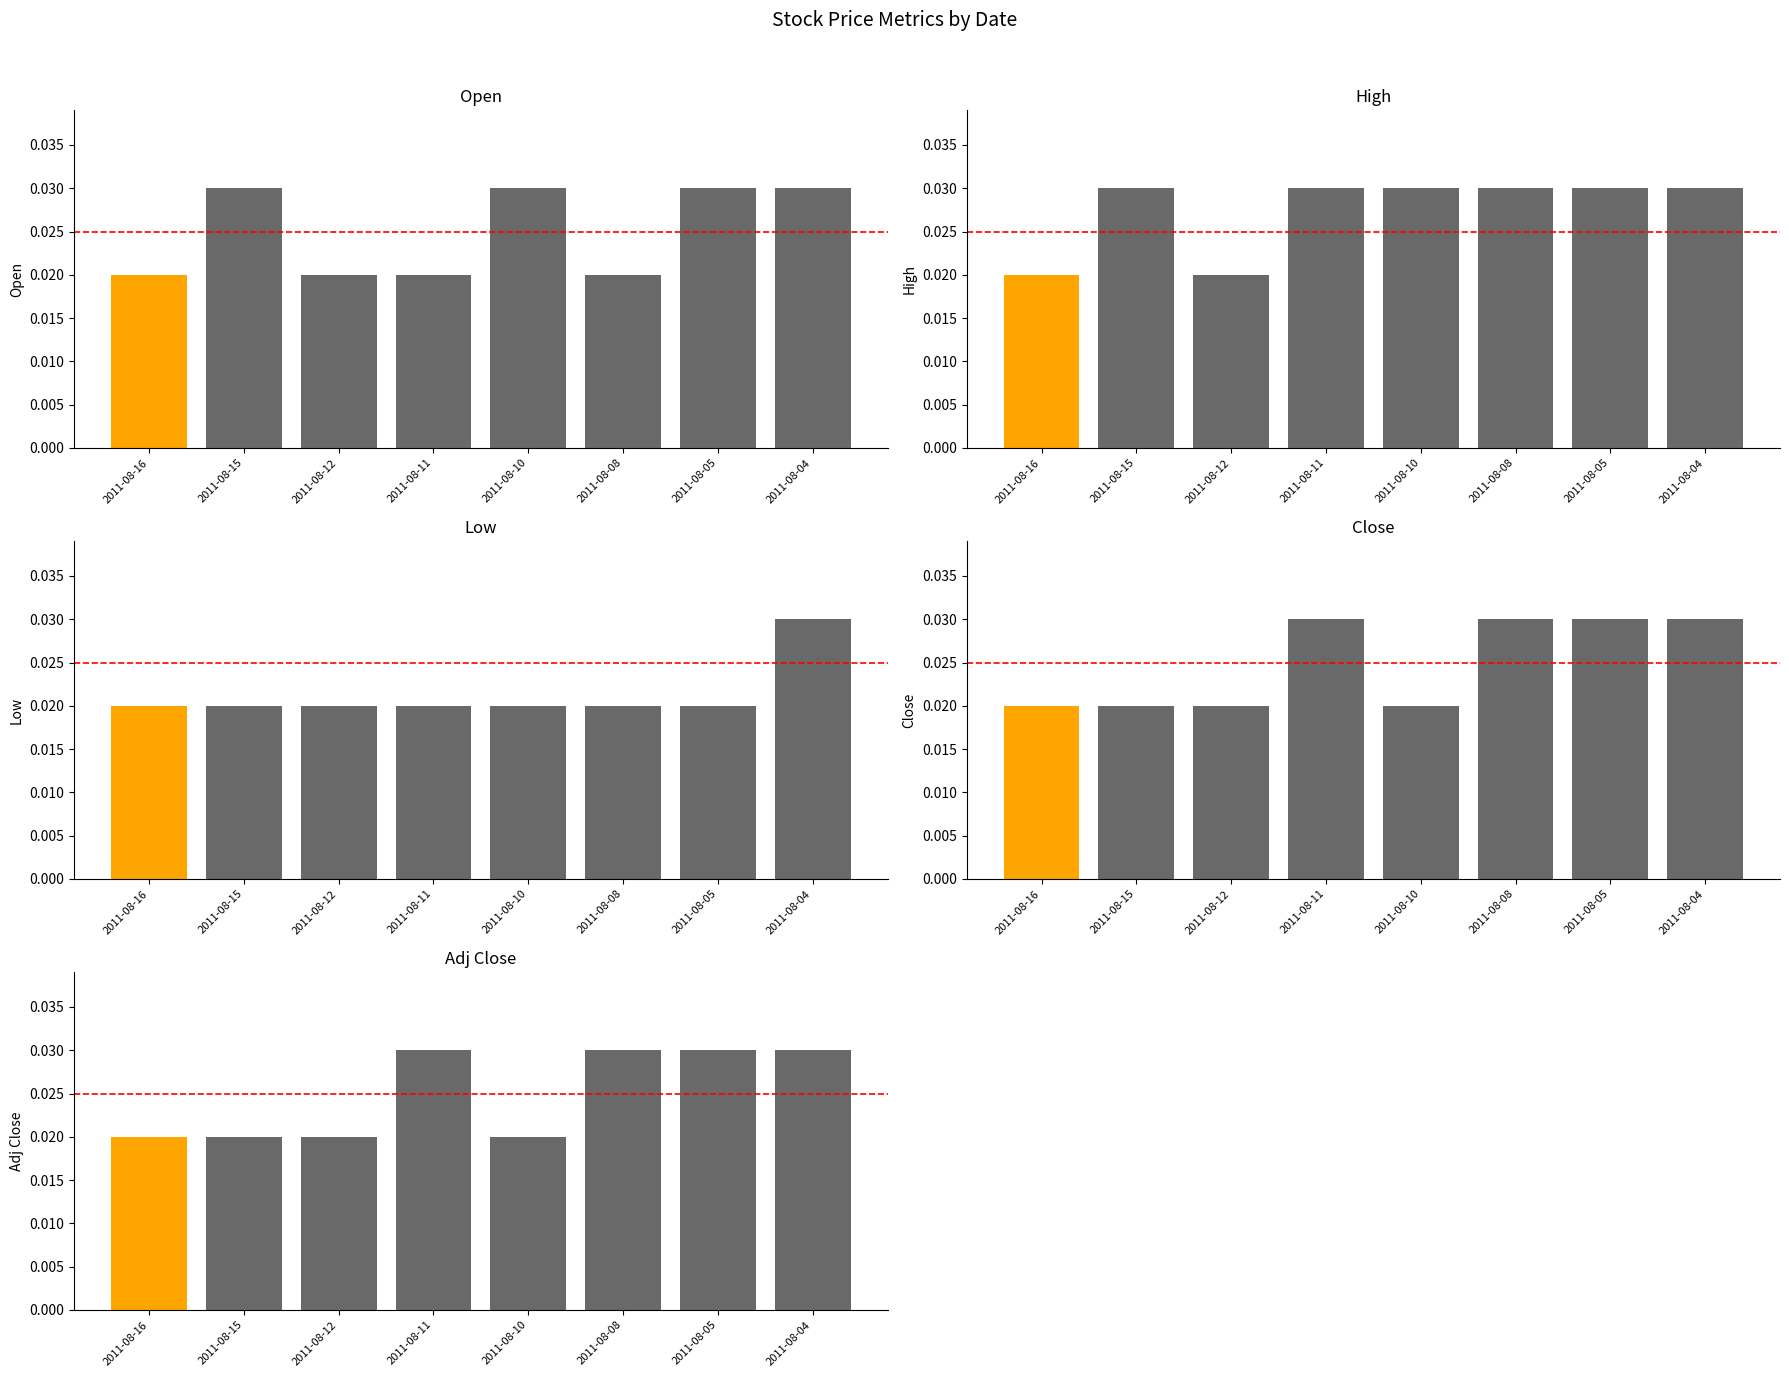

Which series changed the most between 2011-08-11 and 2011-08-08?

Open